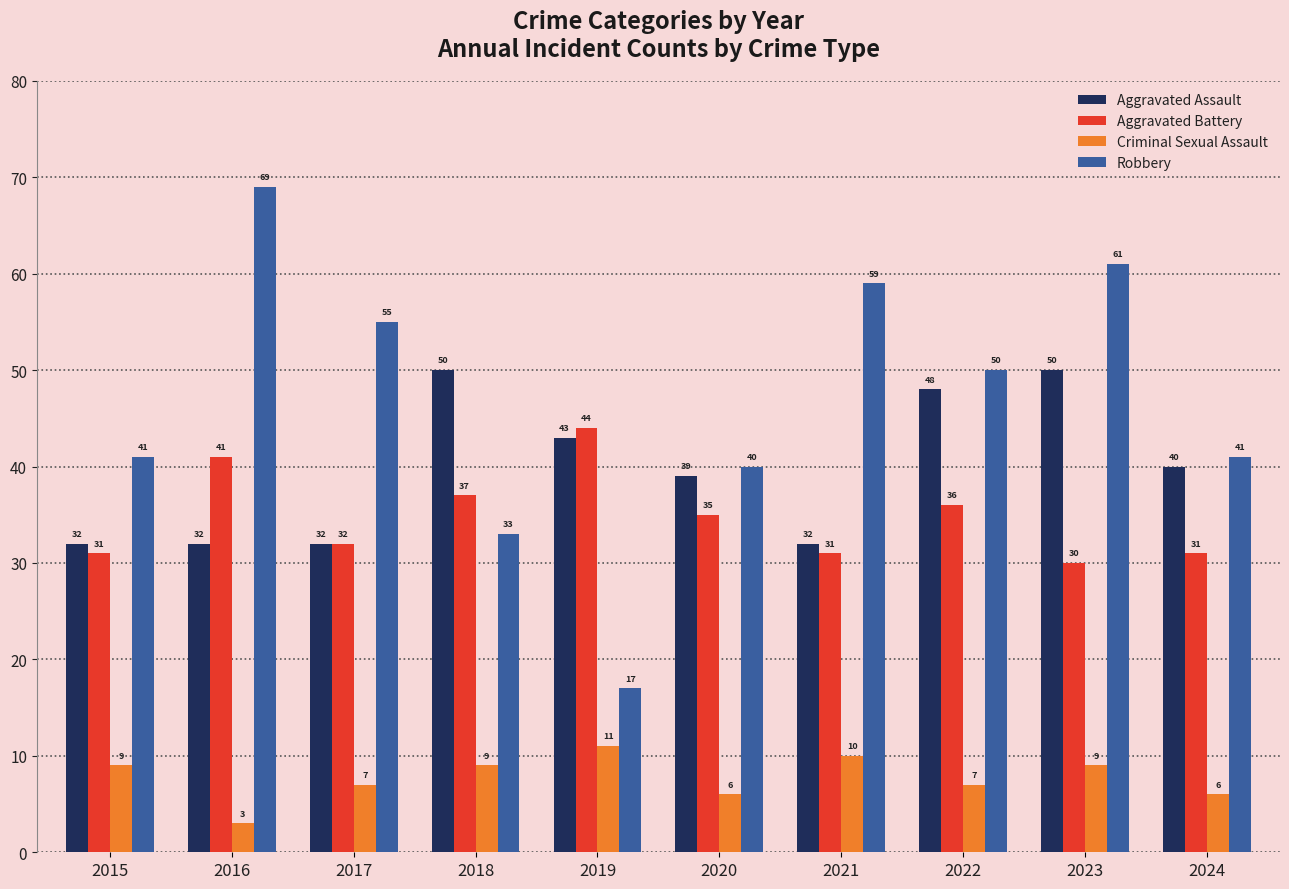

Which series changed the most between 2017 and 2024?

Robbery